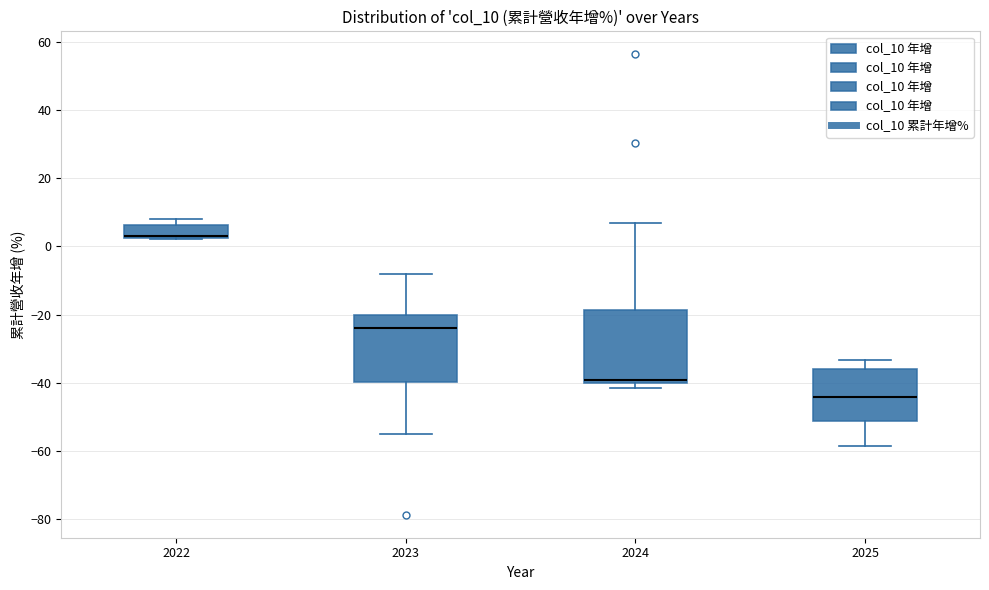

Where does the upper whisker of the box at x = 2025 end on the y-axis? The values are not printed on the chart, so give them approximately, as read against the axis.

-34